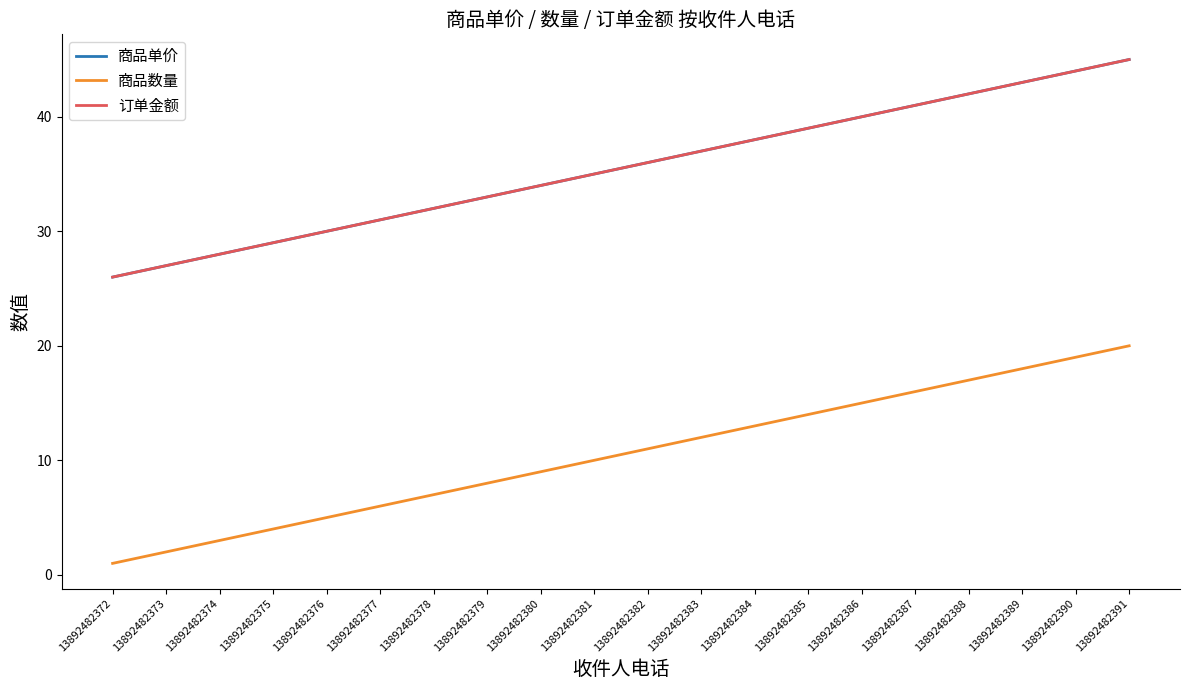

What is the sum of all 订单金额 values?

710